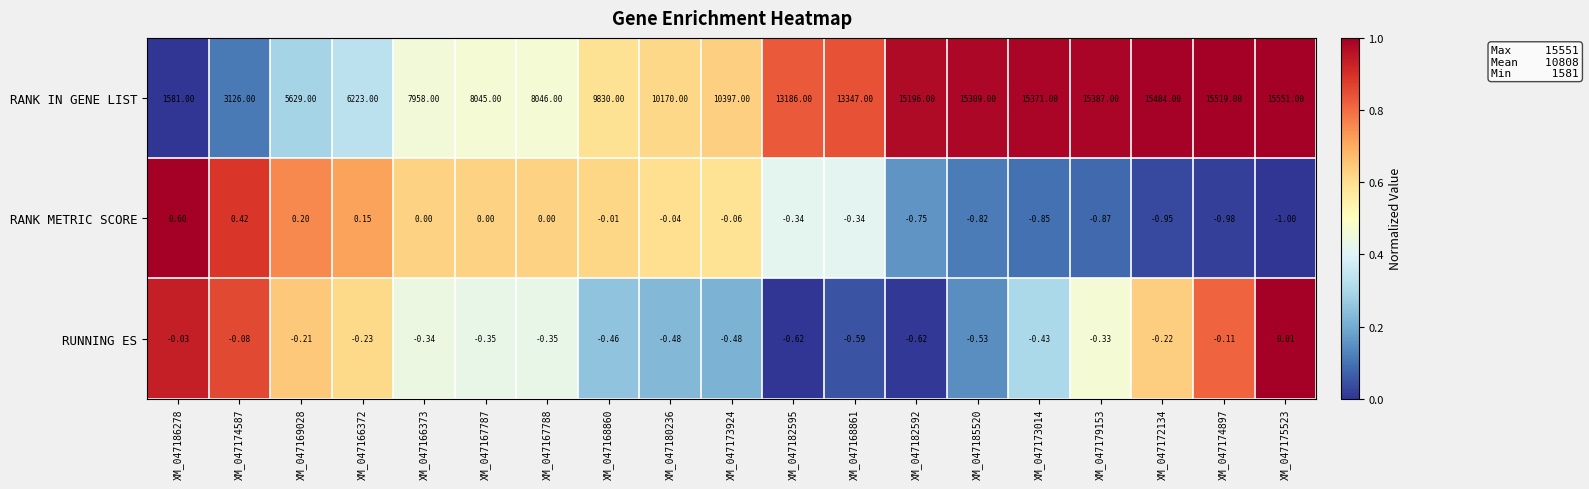

What is the total value across all series at XM_047182595?

13185.0